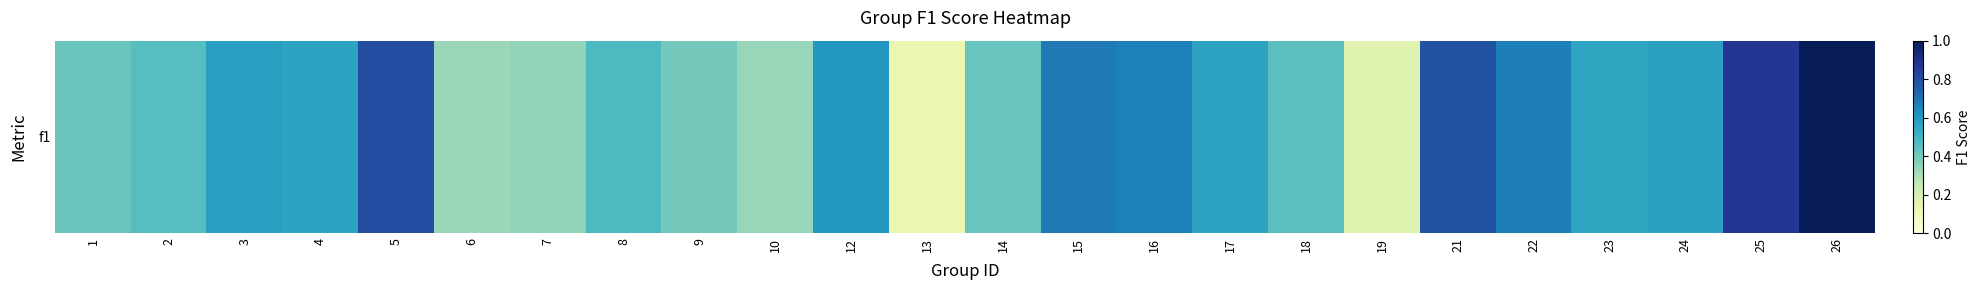

What is the minimum value shown in the chart?

0.1